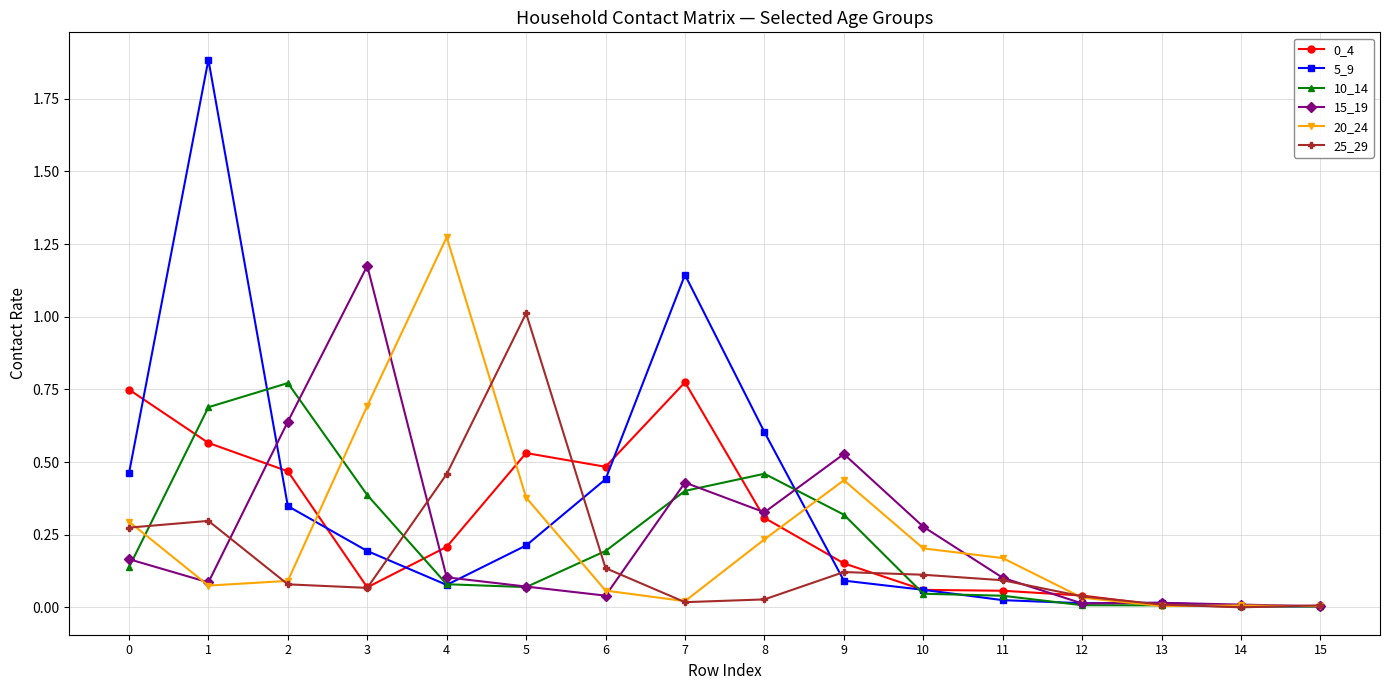

Which series has the widest spread of values?

5_9